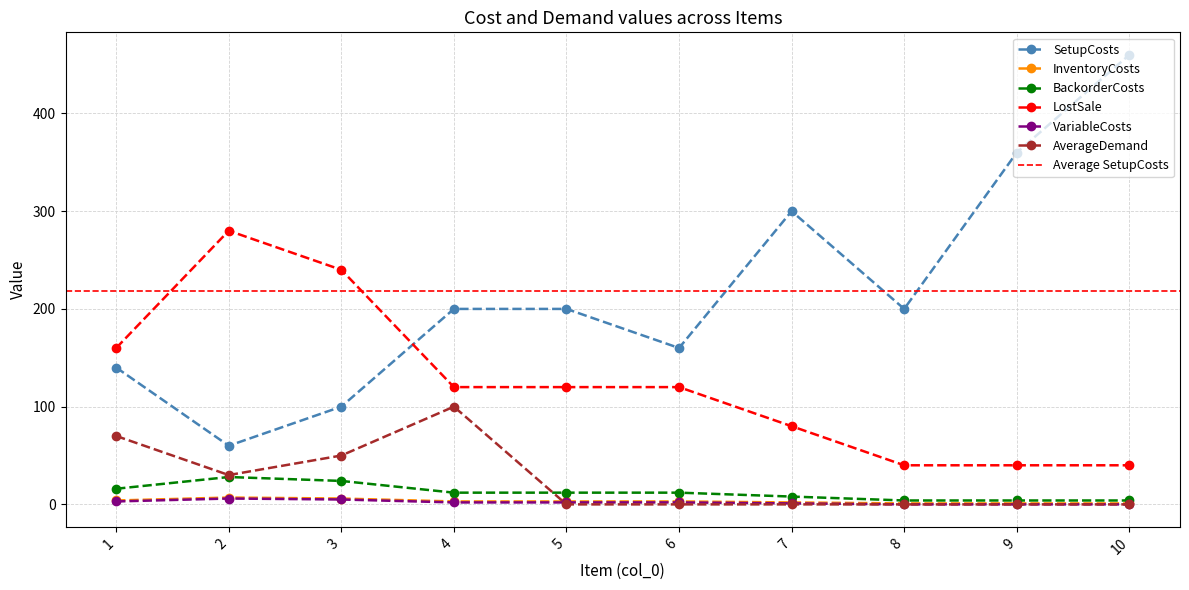

What is the maximum value shown in the chart?

460